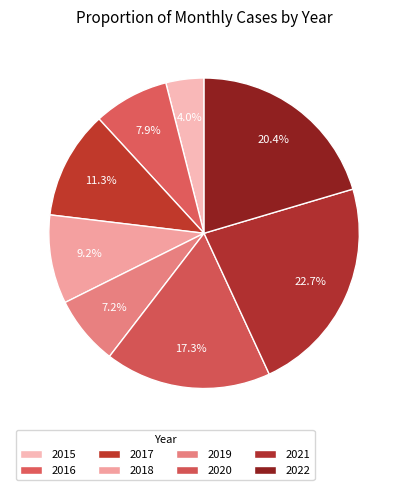

Does 2021 represent more than half of the total?

No